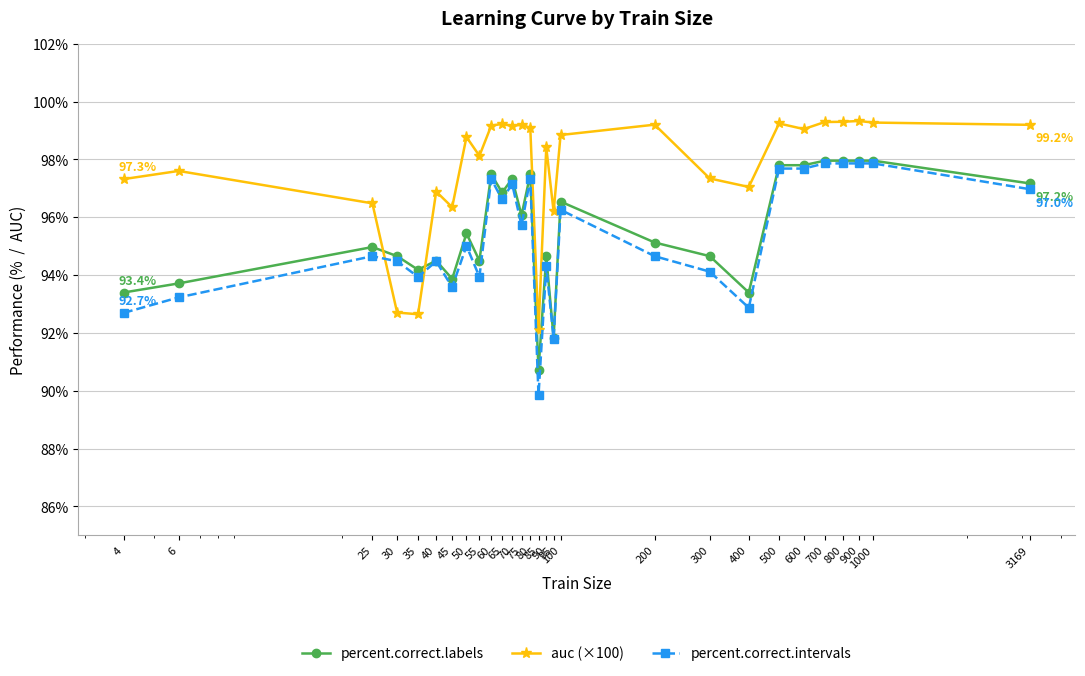

What is the maximum value for percent.correct.labels?

98.0